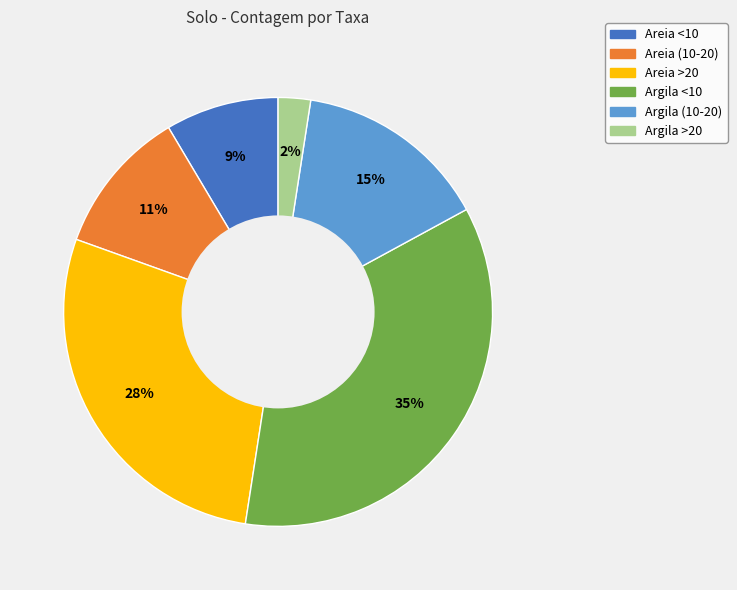

Which slice is the smallest?

Argila >20